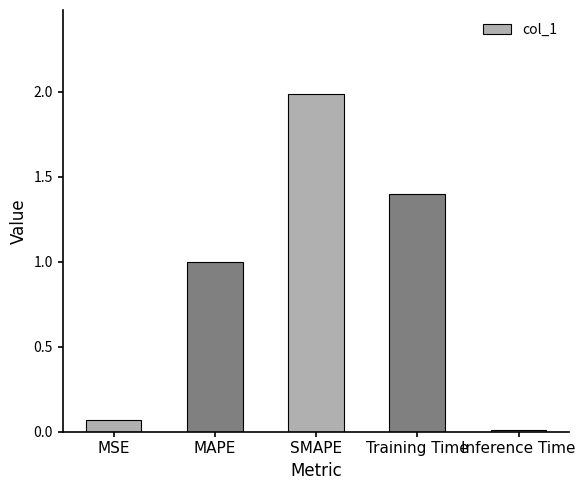

How many categories are shown in the chart?

5